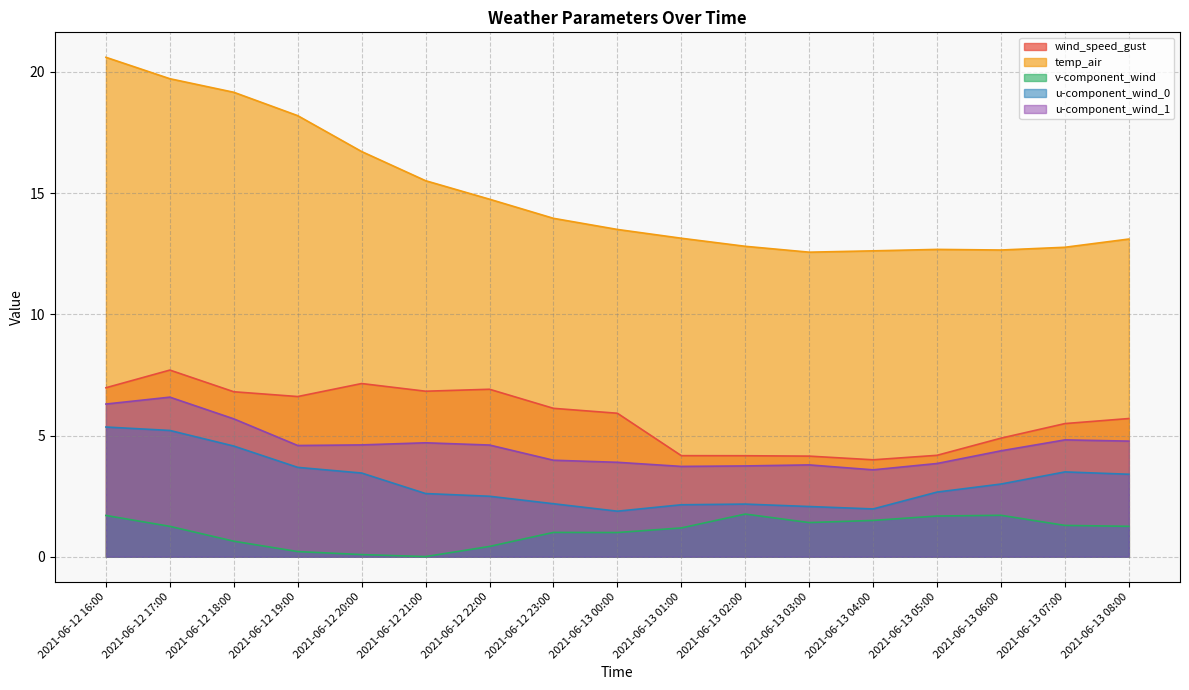

At 2021-06-13 02:00, list the series in order from smallest to largest.

v-component_wind, u-component_wind_0, u-component_wind_1, wind_speed_gust, temp_air